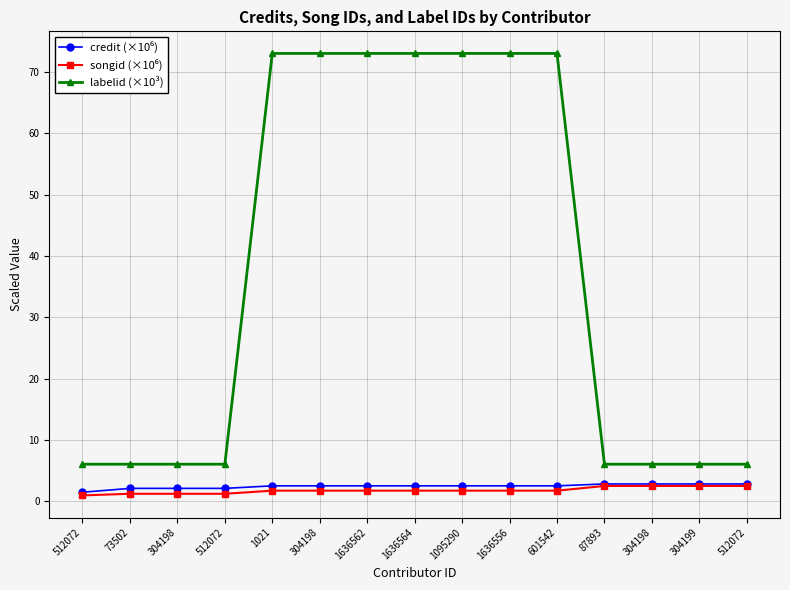

Rank the categories by credit (×10⁶) value from lowest to highest.

512072, 73502, 304198, 512072, 1021, 304198, 1636562, 1636564, 1095290, 1636556, 601542, 87893, 304198, 304199, 512072